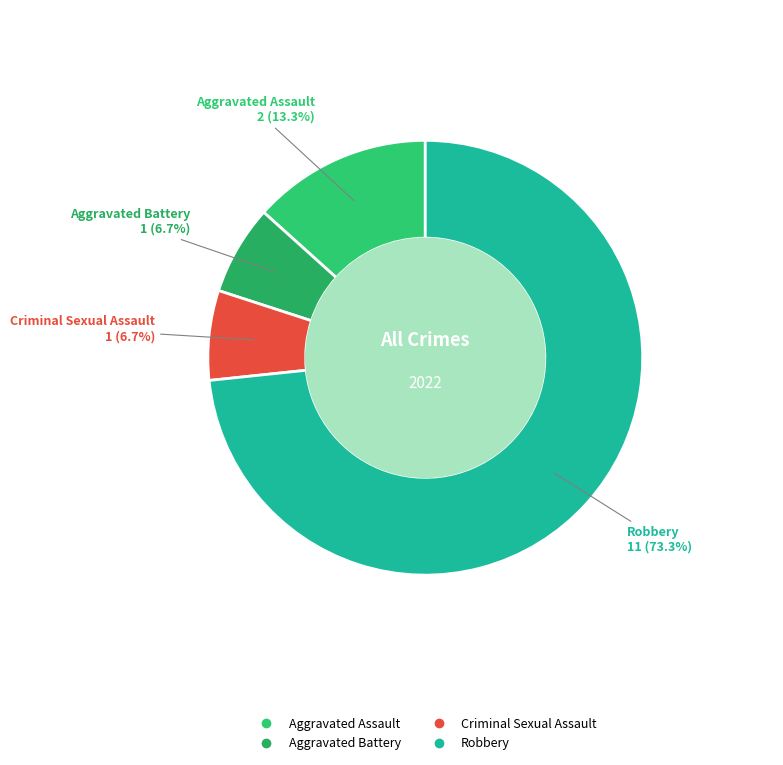

To the nearest percent, what is the difference between the Aggravated Battery and Robbery slice percentages?

67%